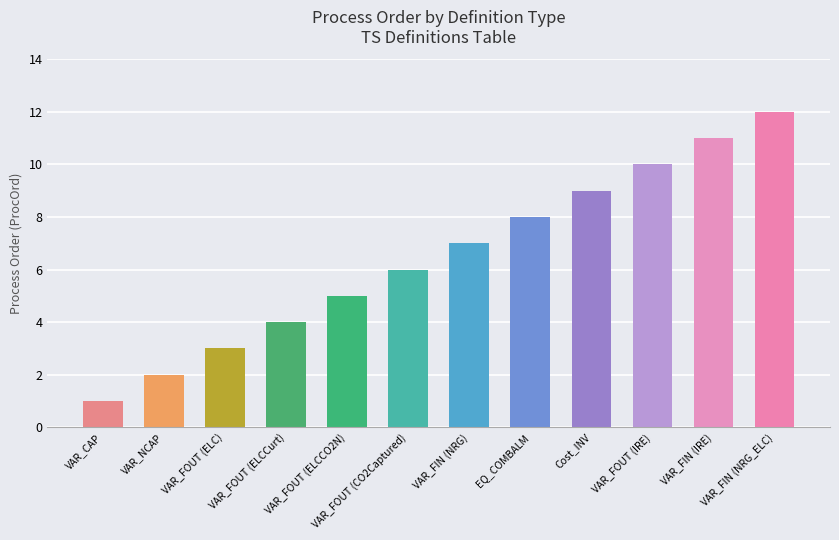

True or false: the data shows 4 at VAR_FOUT (ELCCurt).

True